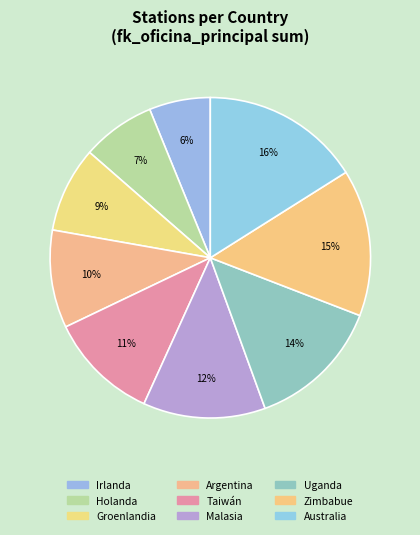

Which slice is the smallest?

Irlanda